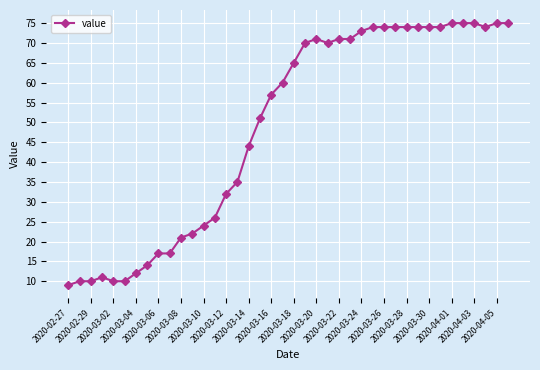

What is the smallest value displayed?

9